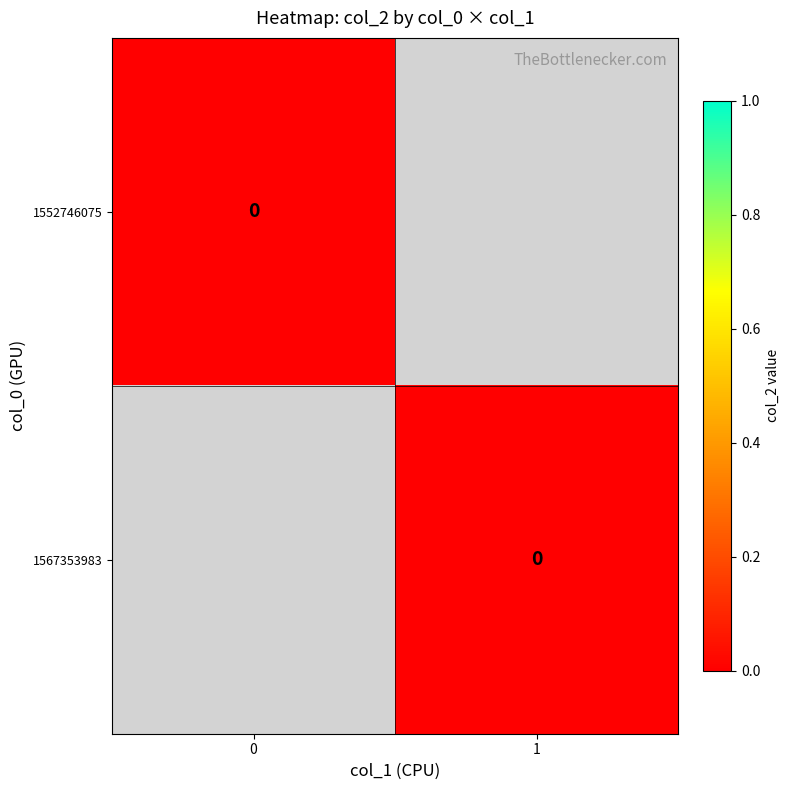

Between col_1=0 and col_1=1, which series saw the biggest shift?

1567353983